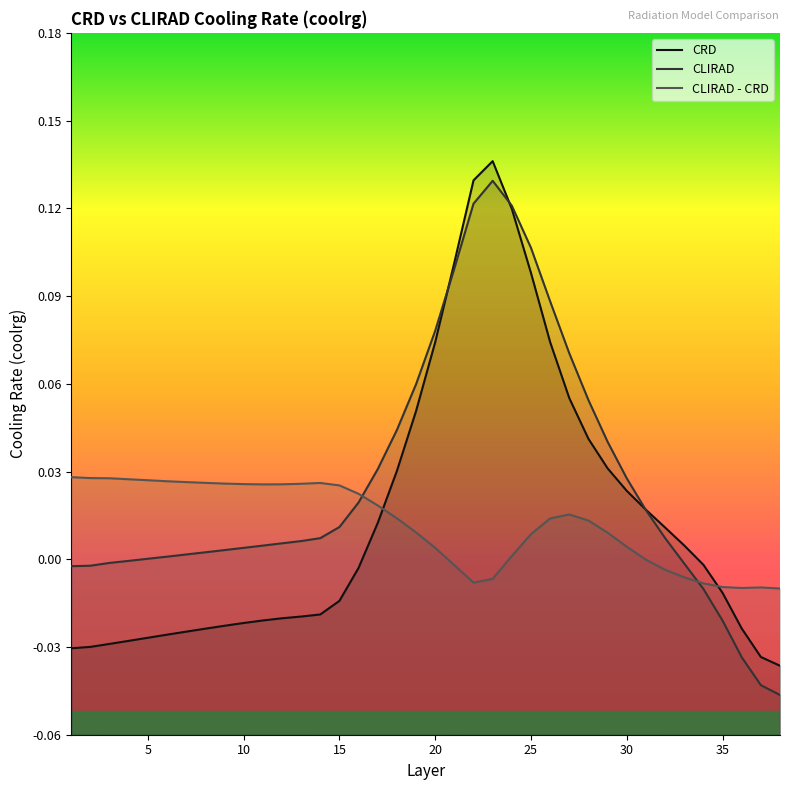

Between 8 and 22, which series saw the biggest shift?

CRD